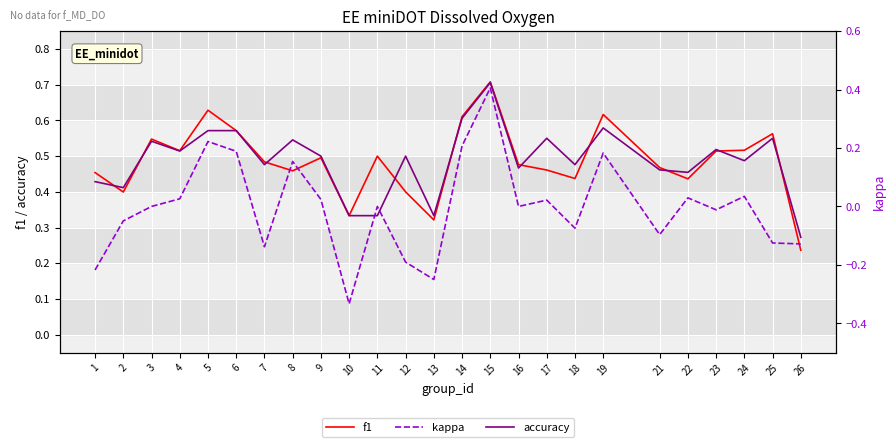

At which category does kappa reach its first local valley?

7